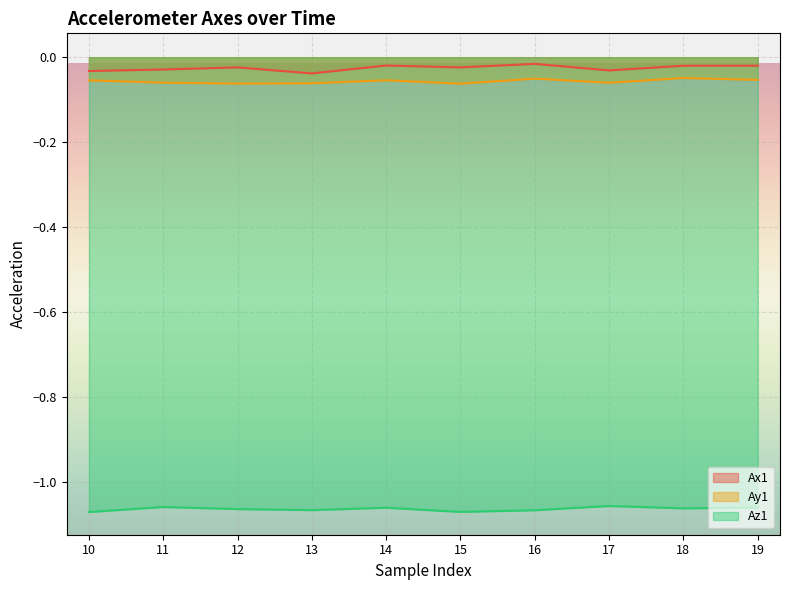

Which has a higher value, 14 or 12?

14